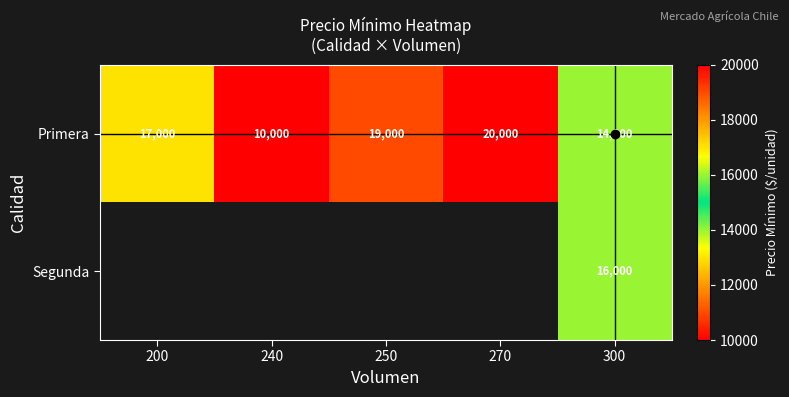

List the labels in order of Primera value, smallest first.

240, 300, 200, 250, 270